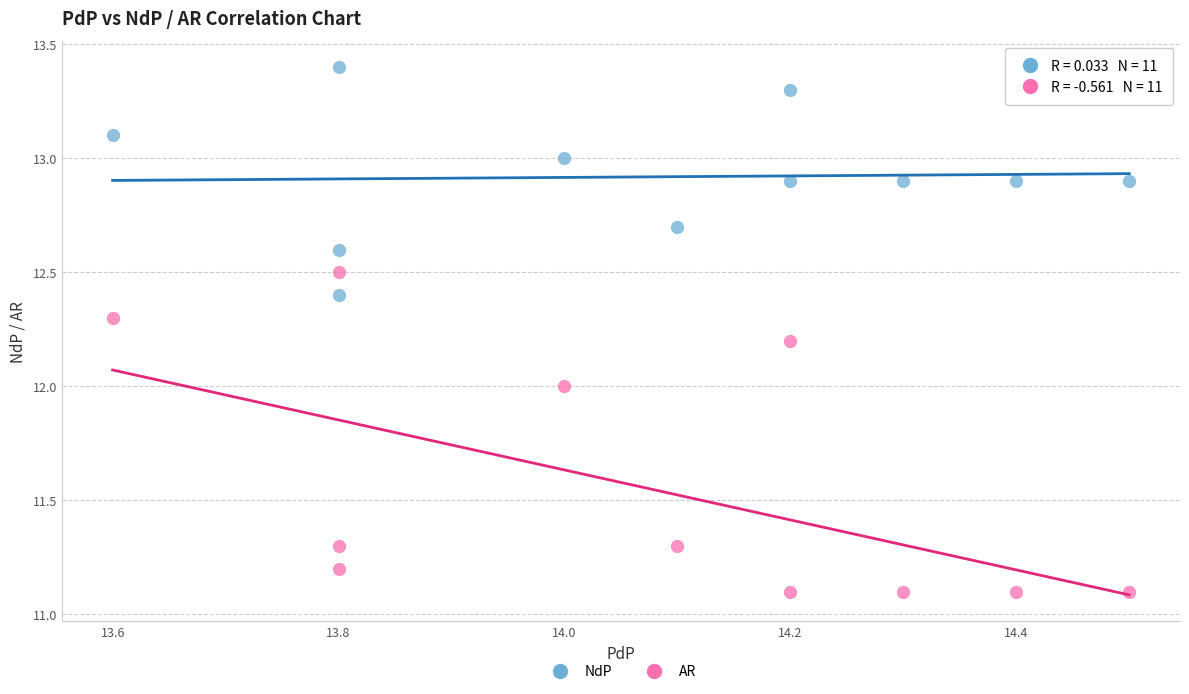

Across all data points, what is the range of X values (max minus min)?

0.9